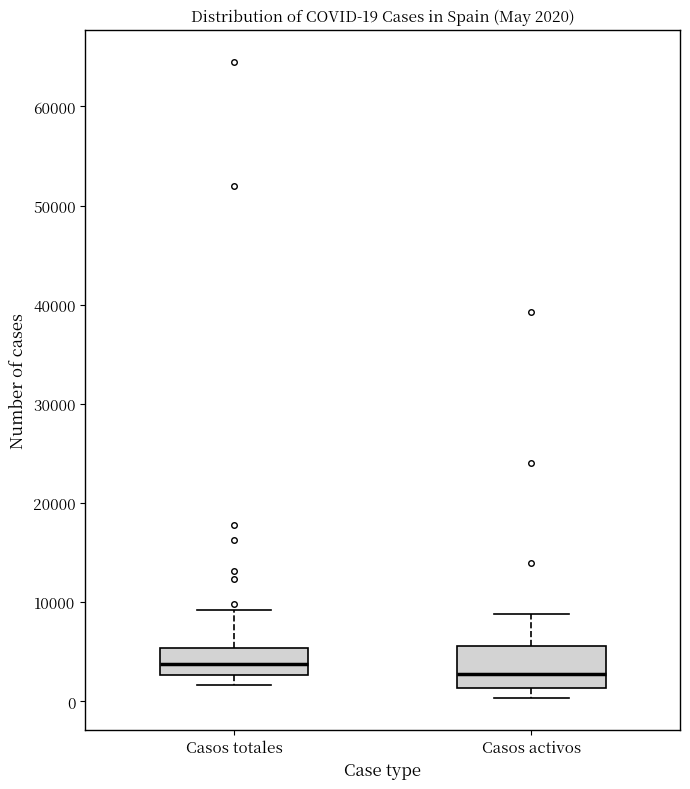

Which box is the tallest, from its lower edge to its upper edge?

Casos activos